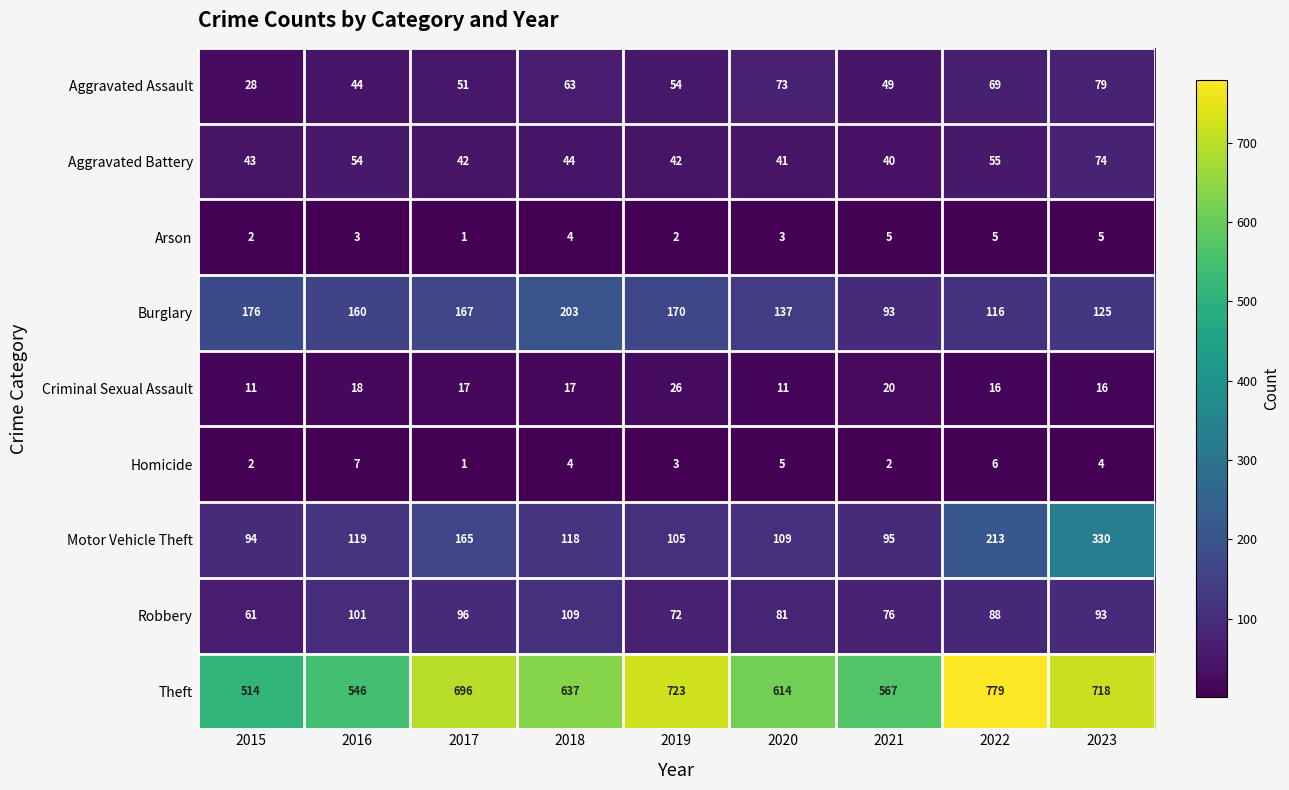

Count the number of categories in the chart.

9